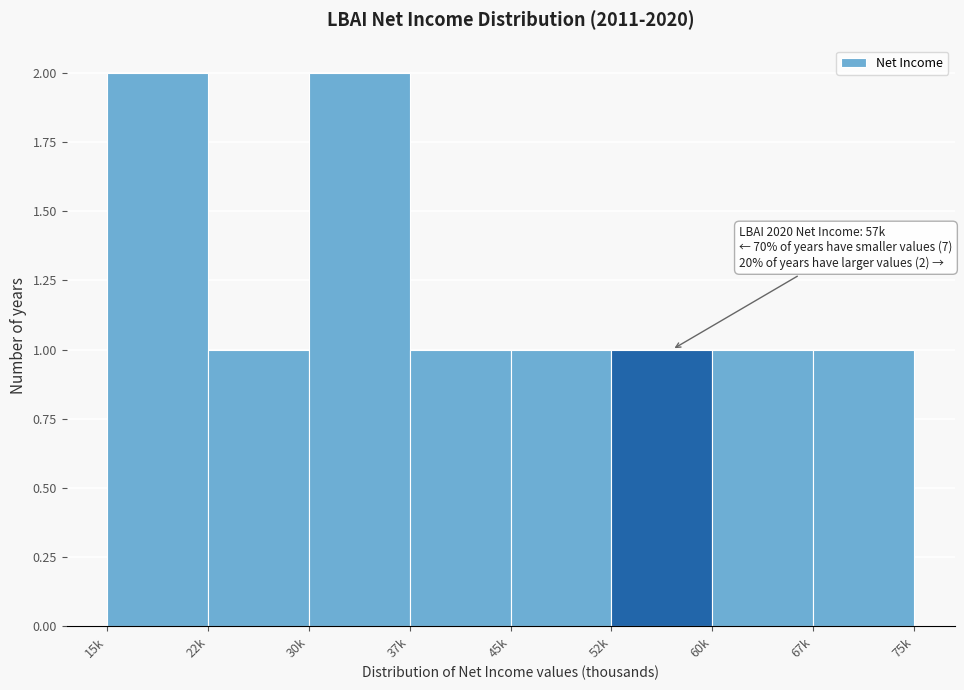

Reading right to left, what are all the values shown in this chart?

1	1	1	1	1	2	1	2